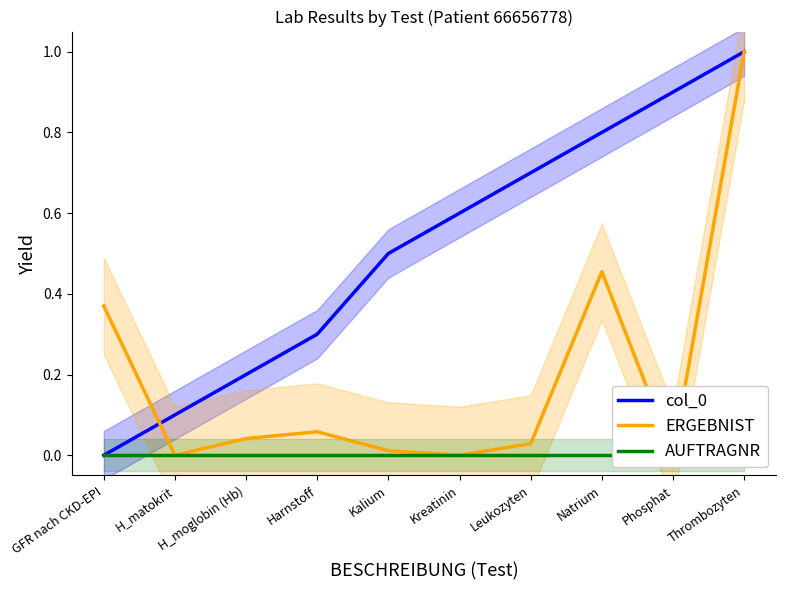

Is the value of col_0 at Leukozyten greater than the value of ERGEBNIST at Thrombozyten?

No